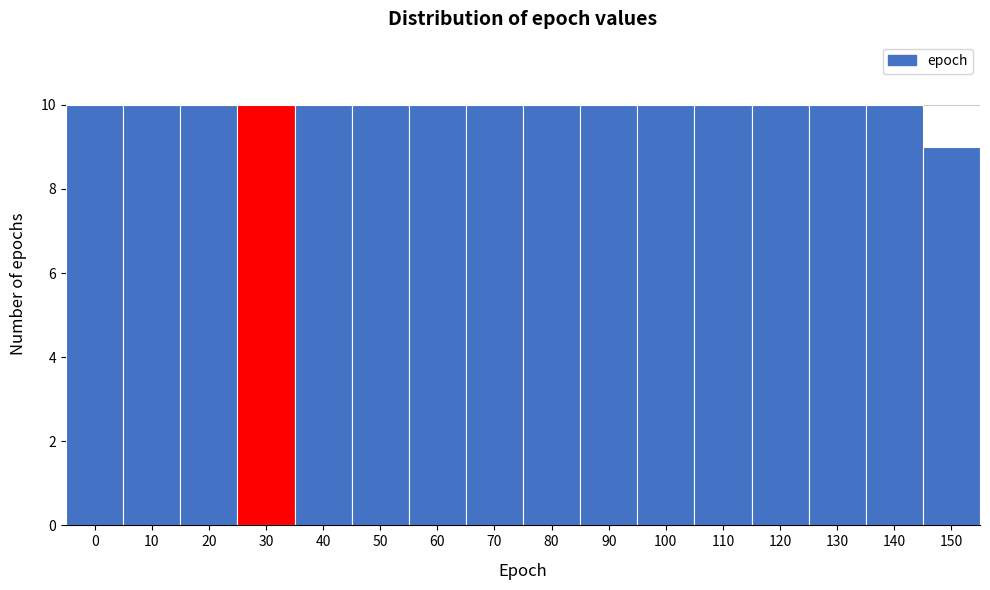

Reading right to left, extract all data points from this chart.

150=9	140=10	130=10	120=10	110=10	100=10	90=10	80=10	70=10	60=10	50=10	40=10	30=10	20=10	10=10	0=10